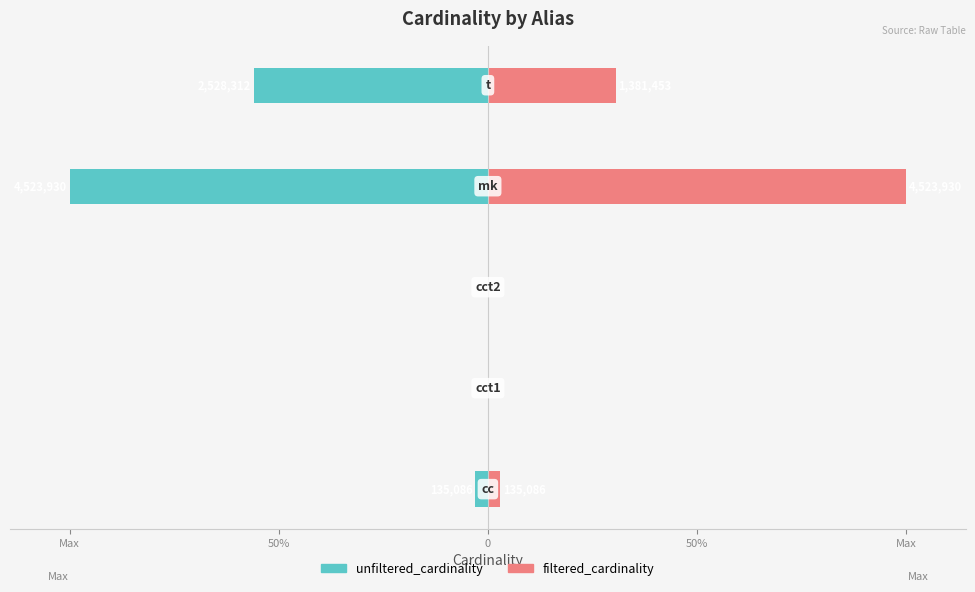

The filtered_cardinality series shows 0.0 at 50%. True or false?

True